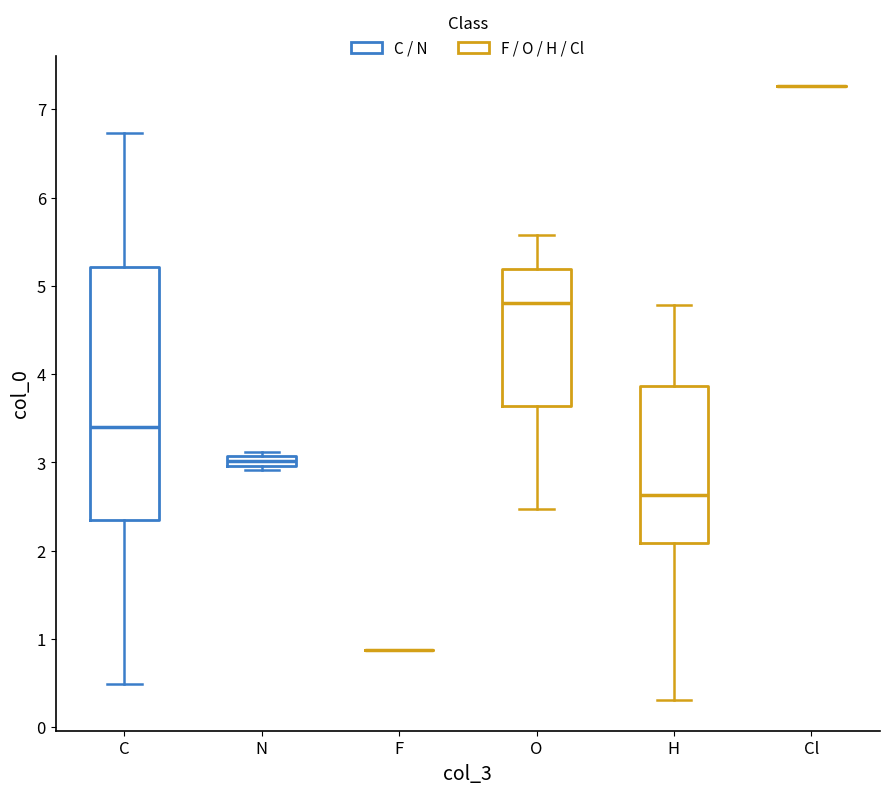

Where does the lower whisker of the box for O end on the y-axis? The values are not printed on the chart, so give them approximately, as read against the axis.

2.5